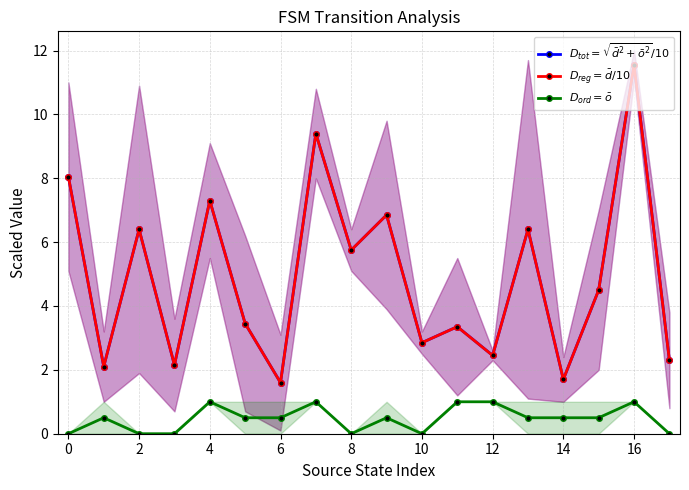

Is it true that $D_{tot}=\sqrt{\bar{d}^2+\bar{o}^2}/10$ equals 2.9 at 10?

False